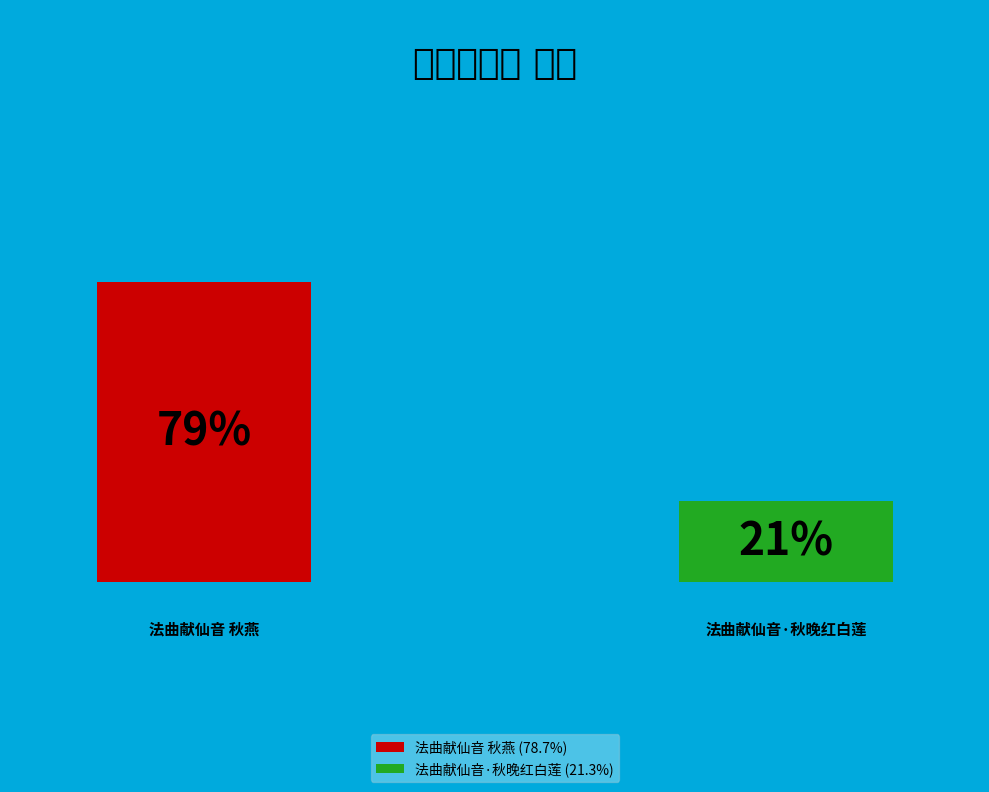

Is the sum of 法曲献仙音·秋晚红白莲 and 法曲献仙音 秋燕 greater than half?

Yes